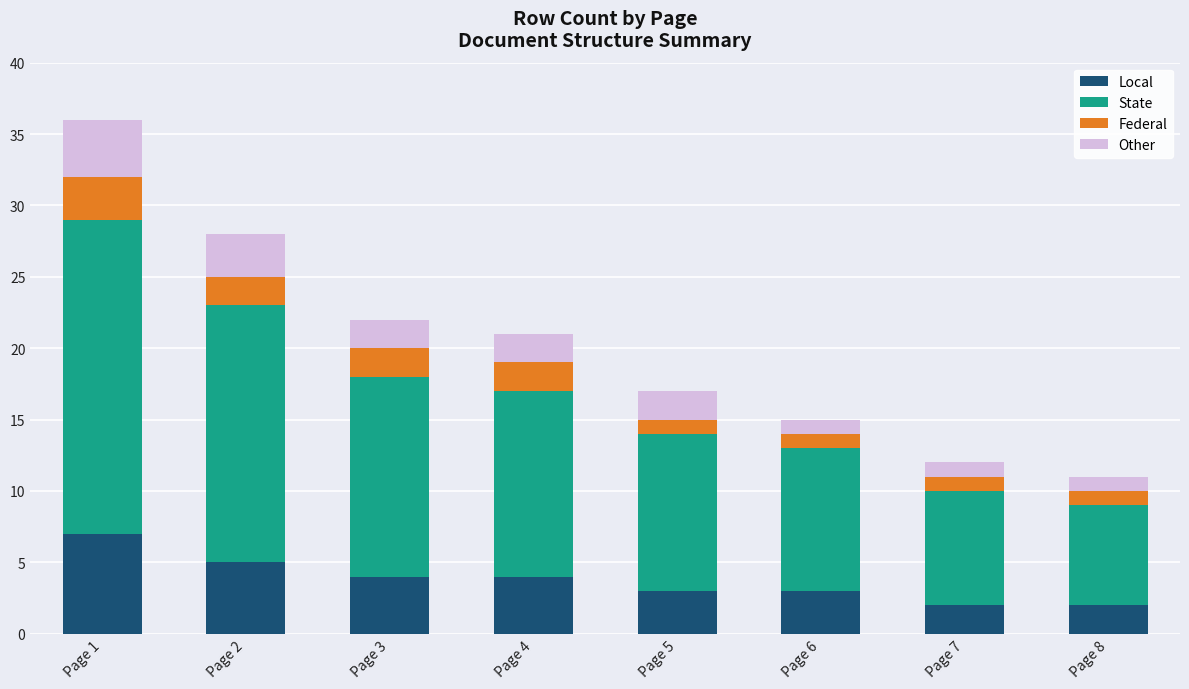

How many distinct data groups are displayed?

4